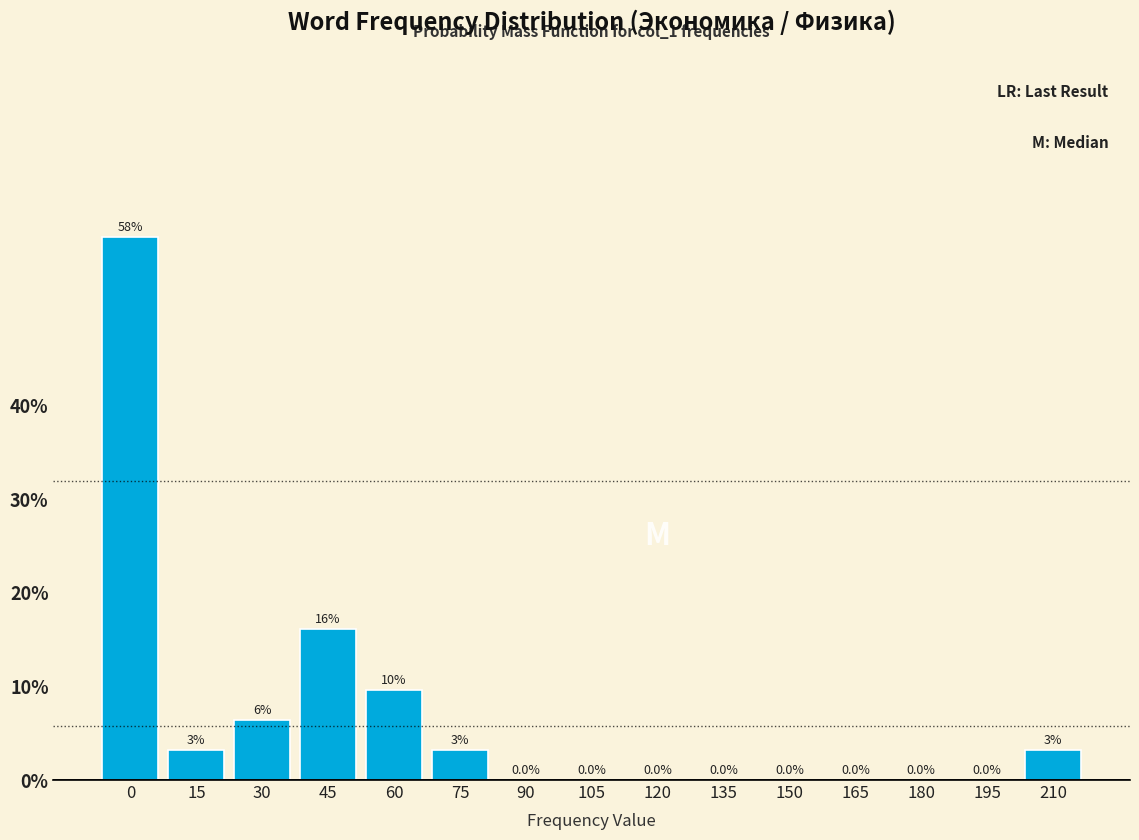

The value at 180 is 0.0. True or false?

True